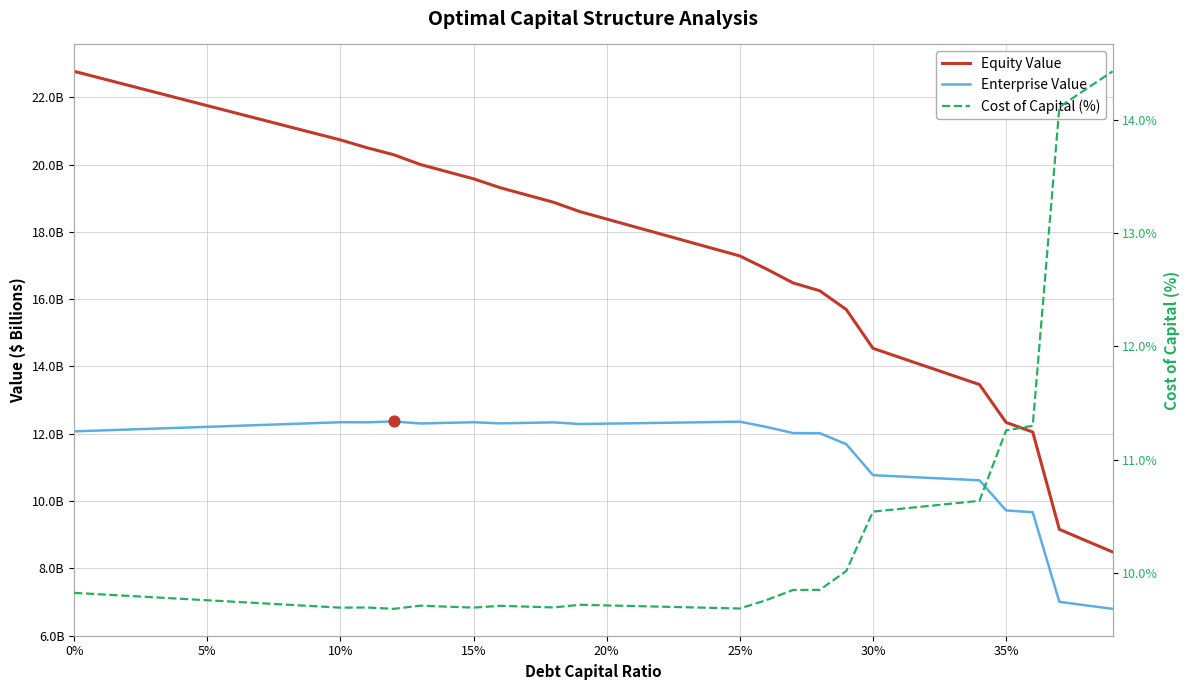

Which series has the largest Y range (max minus min)?

Equity Value